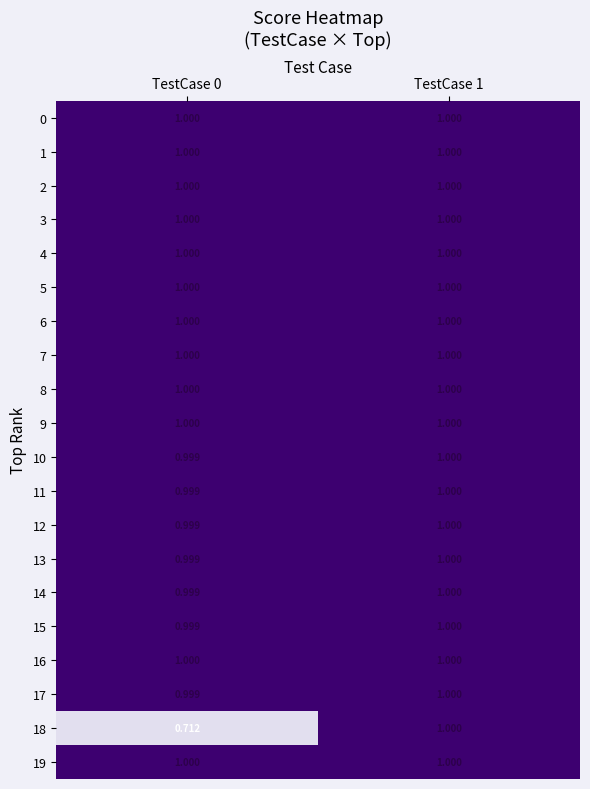

How many data points does each series have?

2